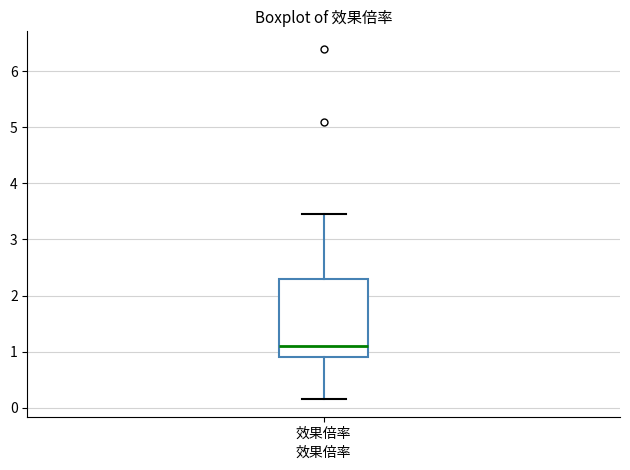

Transcribe this box plot: give where the median line is, the range the box spans, and where the two whiskers end, as read against the y-axis. The values are not printed on the chart, so give them approximately, as read against the axis.

median 1.1, box 0.9 to 2.3, whiskers 0.2 to 3.5